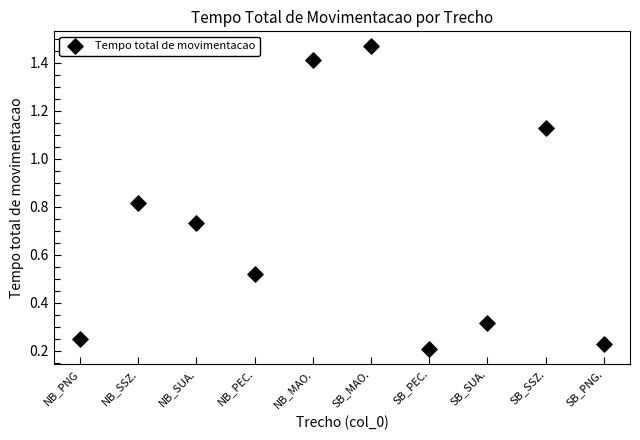

What is the range of X values (max minus min)?

9.0